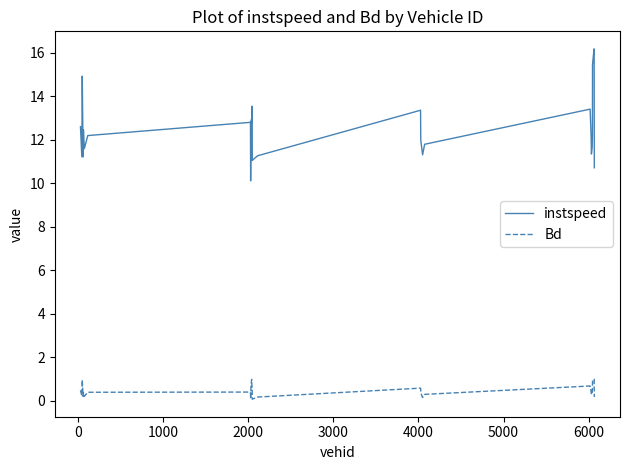

Rank the series by their maximum value, from highest to lowest.

instspeed, Bd